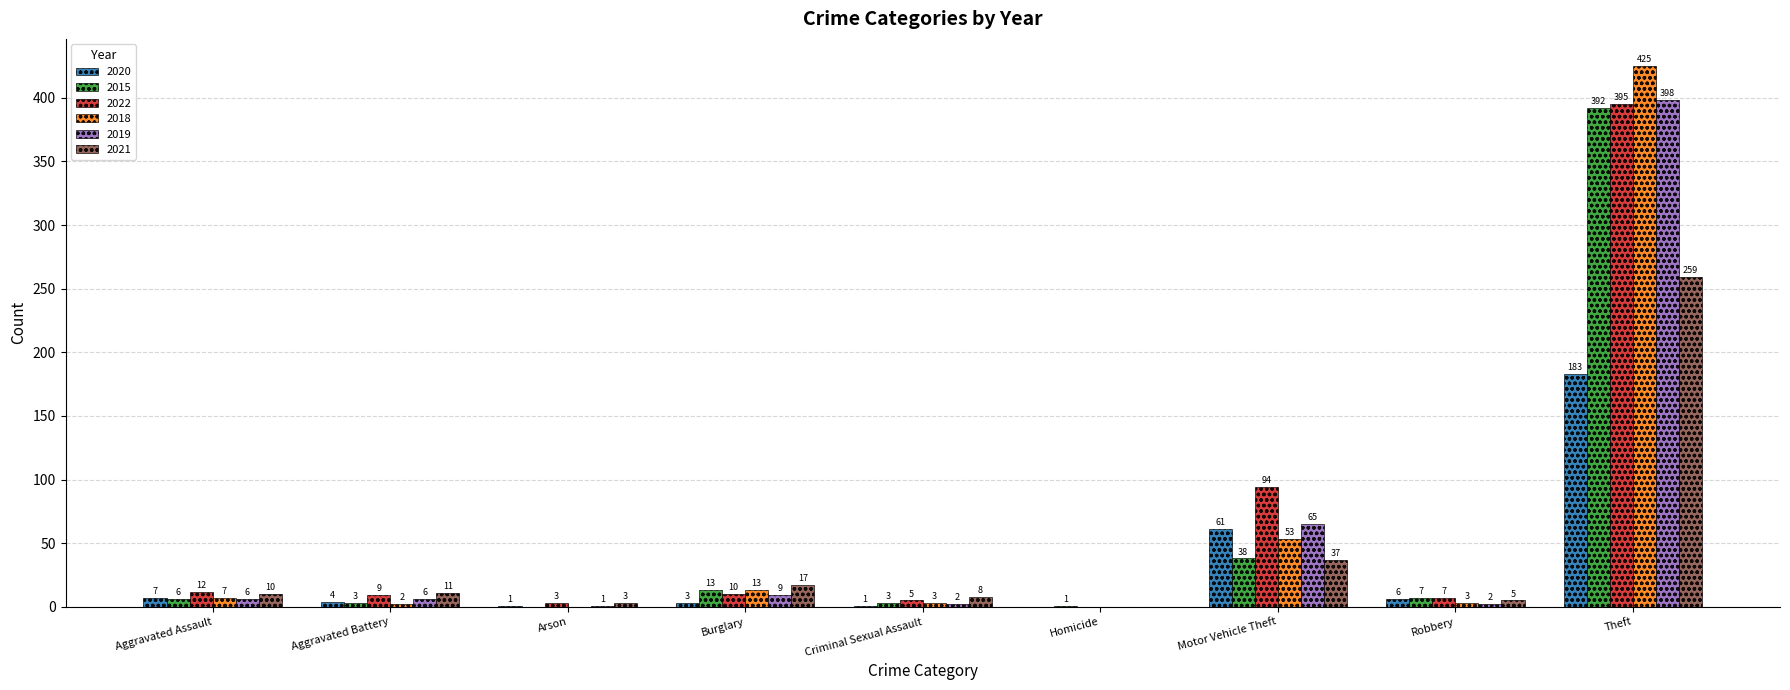

Reading right to left, extract all data points from this chart.

2020: Theft=183	Robbery=6	Motor Vehicle Theft=61	Homicide=0	Criminal Sexual Assault=1	Burglary=3	Arson=1	Aggravated Battery=4	Aggravated Assault=7
2015: Theft=392	Robbery=7	Motor Vehicle Theft=38	Homicide=1	Criminal Sexual Assault=3	Burglary=13	Arson=0	Aggravated Battery=3	Aggravated Assault=6
2022: Theft=395	Robbery=7	Motor Vehicle Theft=94	Homicide=0	Criminal Sexual Assault=5	Burglary=10	Arson=3	Aggravated Battery=9	Aggravated Assault=12
2018: Theft=425	Robbery=3	Motor Vehicle Theft=53	Homicide=0	Criminal Sexual Assault=3	Burglary=13	Arson=0	Aggravated Battery=2	Aggravated Assault=7
2019: Theft=398	Robbery=2	Motor Vehicle Theft=65	Homicide=0	Criminal Sexual Assault=2	Burglary=9	Arson=1	Aggravated Battery=6	Aggravated Assault=6
2021: Theft=259	Robbery=5	Motor Vehicle Theft=37	Homicide=0	Criminal Sexual Assault=8	Burglary=17	Arson=3	Aggravated Battery=11	Aggravated Assault=10